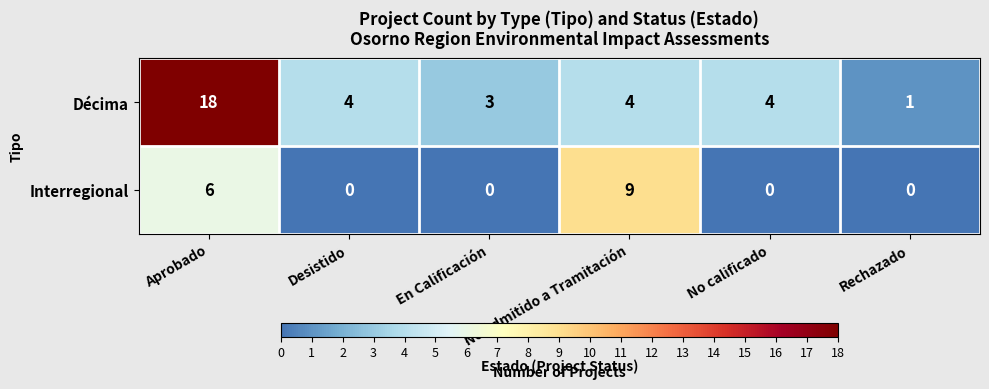

Where does the Décima series first go above 4?

Aprobado